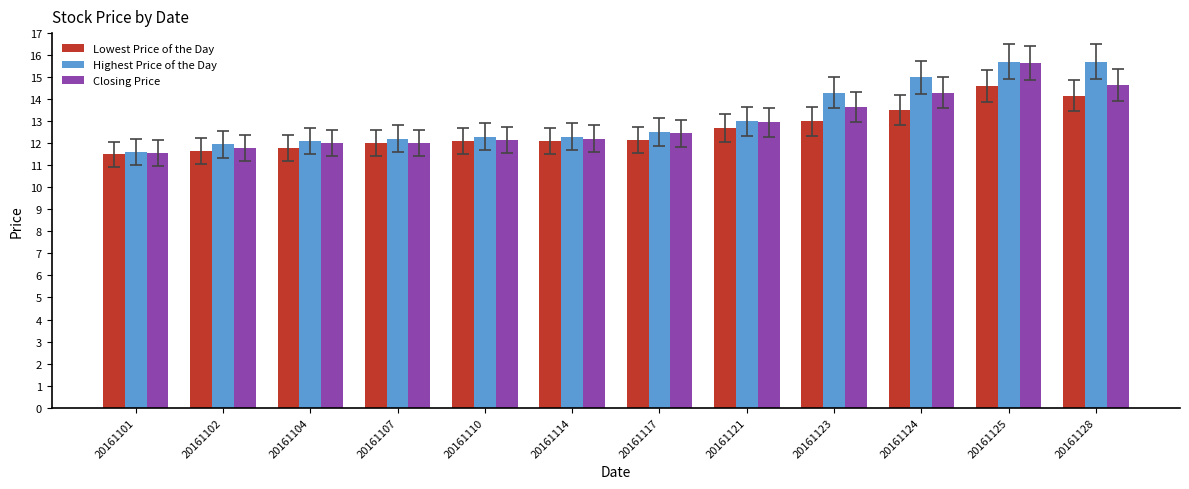

What is the average value of the Closing Price series?

12.9